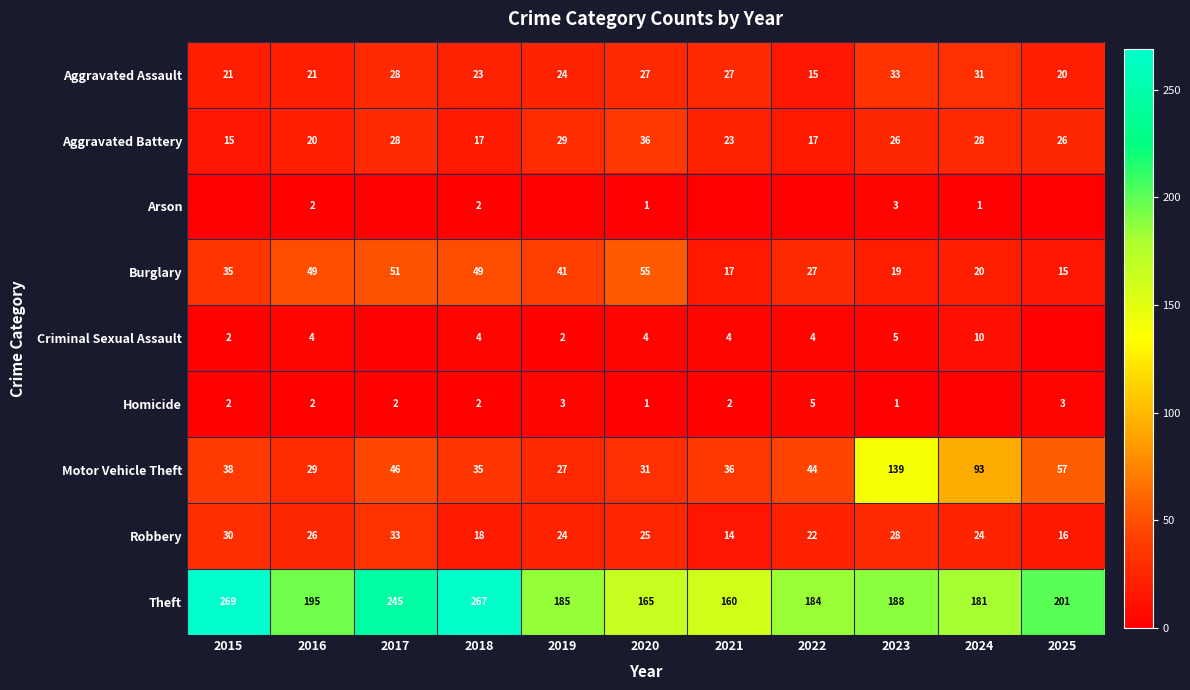

Count the number of data series in this chart.

9